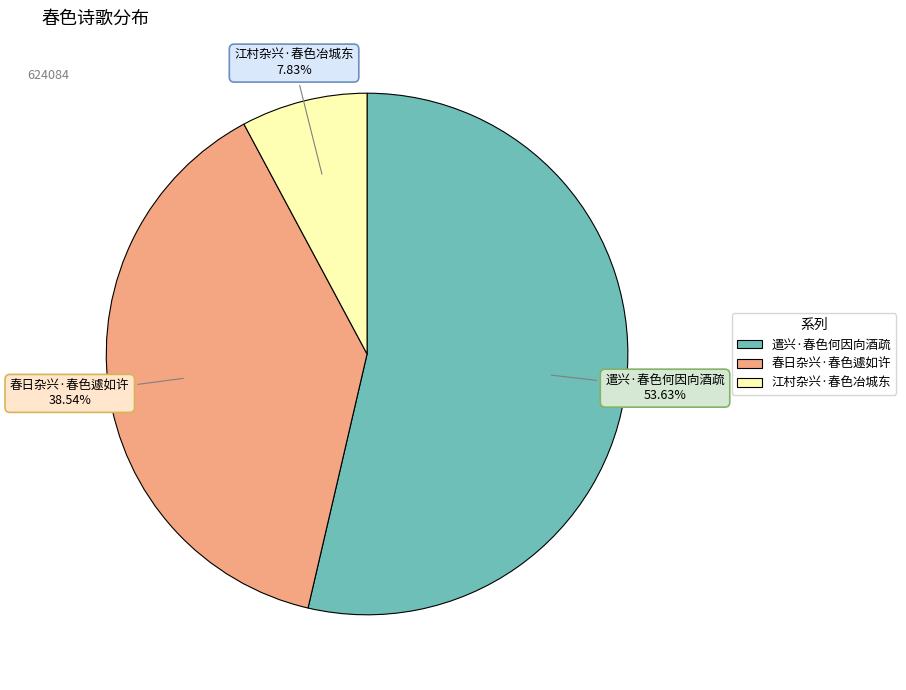

Do 春日杂兴·春色遽如许 and 江村杂兴·春色冶城东 together represent more than half of the pie?

No